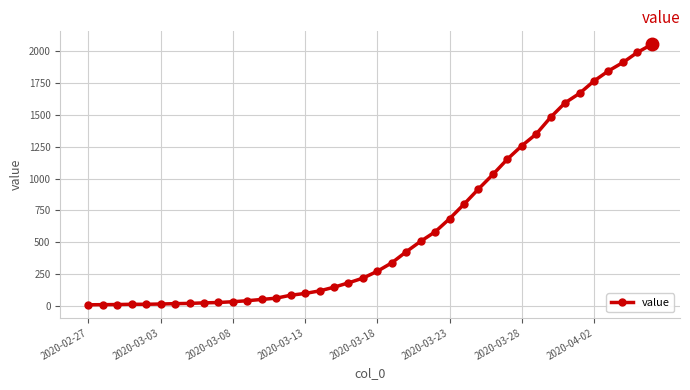

What is the value of the 38th point from the left?

1910